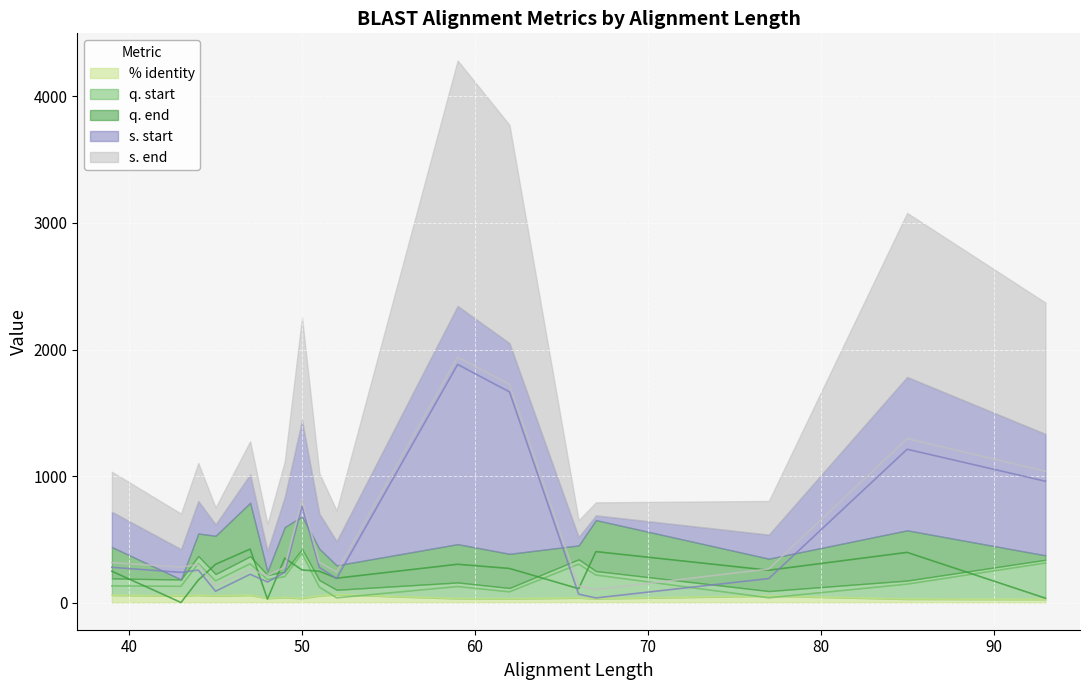

Which series has the largest range (max minus min)?

s. start